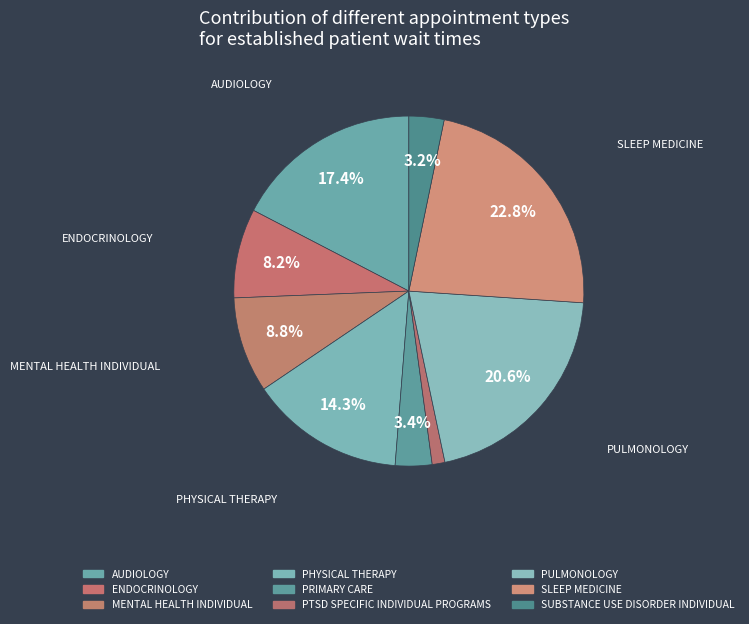

Rank the categories by value from highest to lowest.

SLEEP MEDICINE, PULMONOLOGY, AUDIOLOGY, PHYSICAL THERAPY, MENTAL HEALTH INDIVIDUAL, ENDOCRINOLOGY, PRIMARY CARE, SUBSTANCE USE DISORDER INDIVIDUAL, PTSD SPECIFIC INDIVIDUAL PROGRAMS